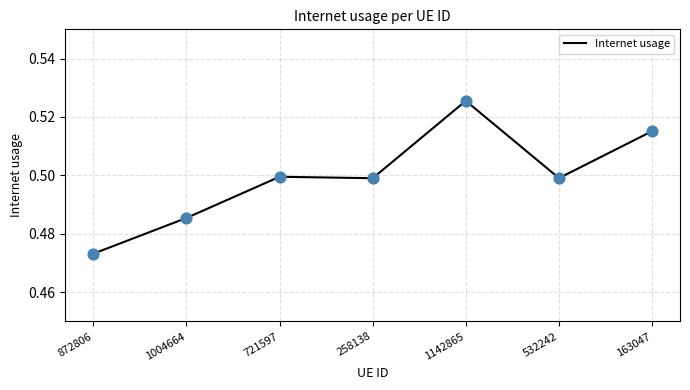

What is the change in value from 872806 to 1142865?

+0.1